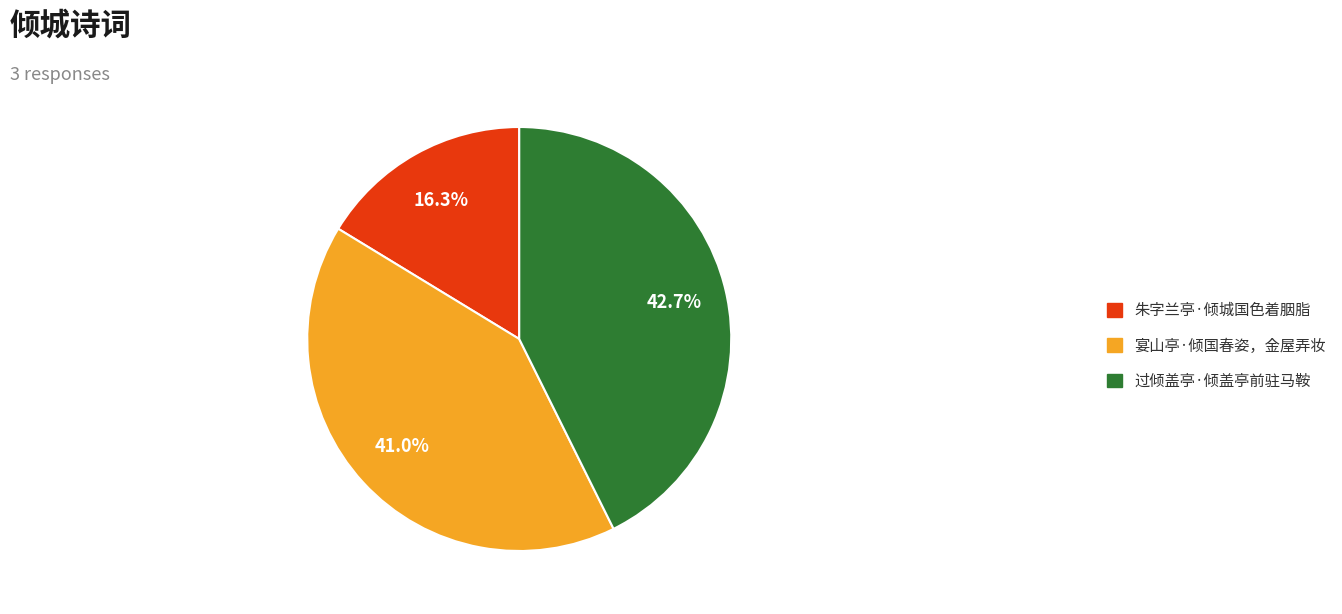

What percentage is the 过倾盖亭·倾盖亭前驻马鞍 slice, to the nearest percent?

43%